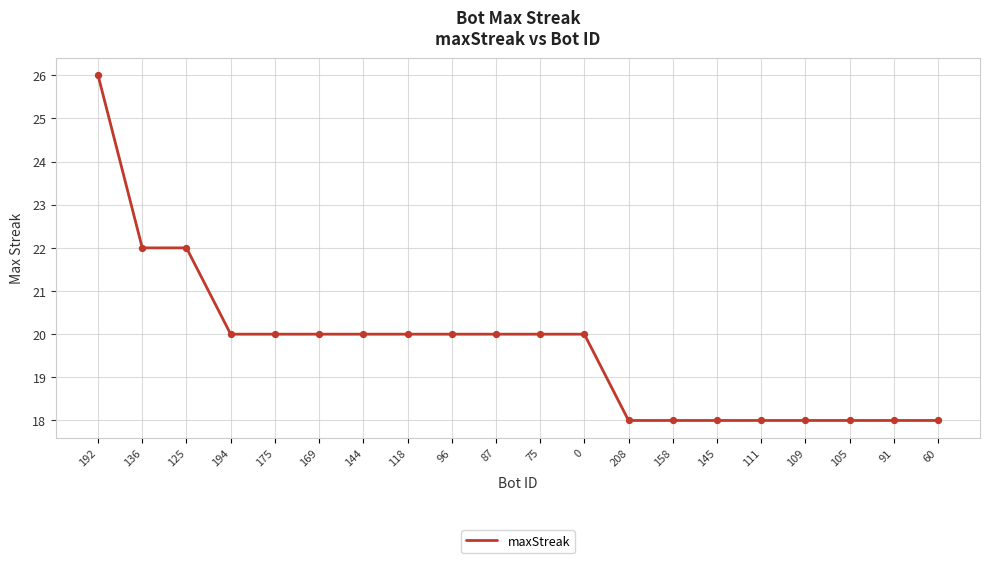

Approximately how many times larger is the value at 208 compared to 109?

1.0